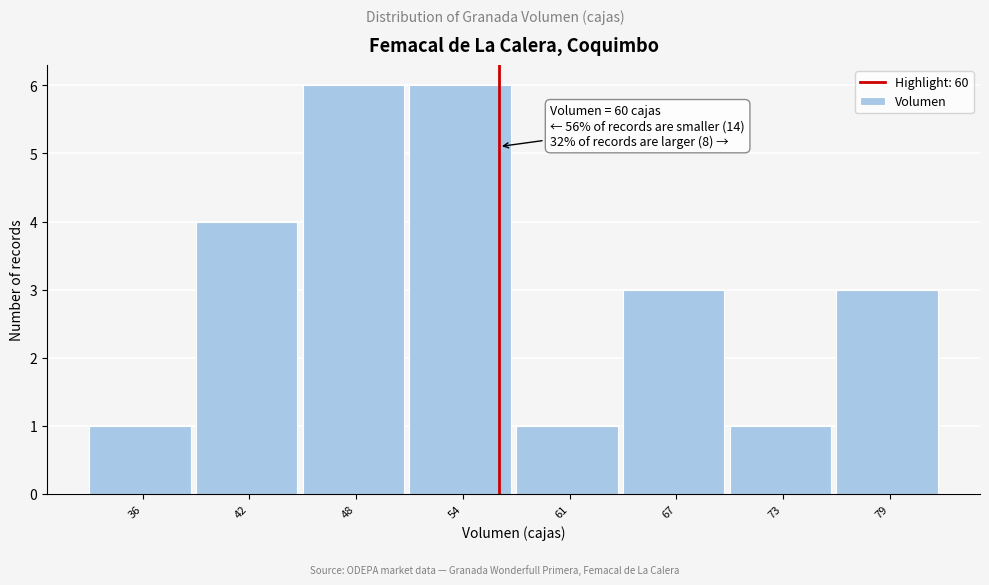

Reading left to right, what are all the values shown in this chart?

1	4	6	6	1	3	1	3